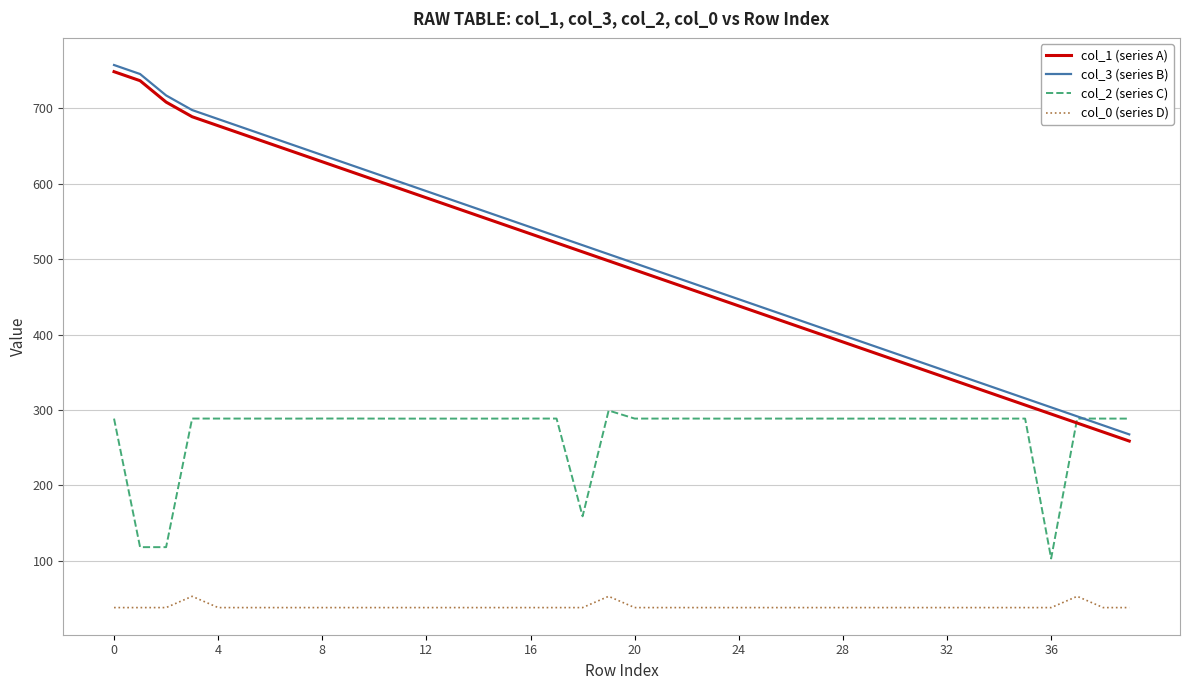

What is the minimum value shown in the chart?

37.6